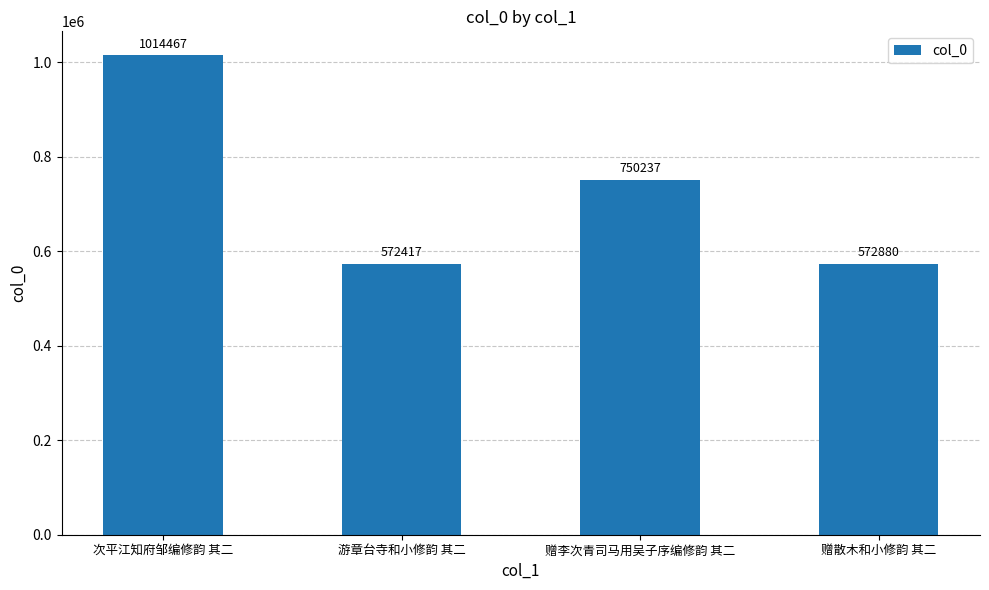

The value at 赠散木和小修韵 其二 is 572880. True or false?

True